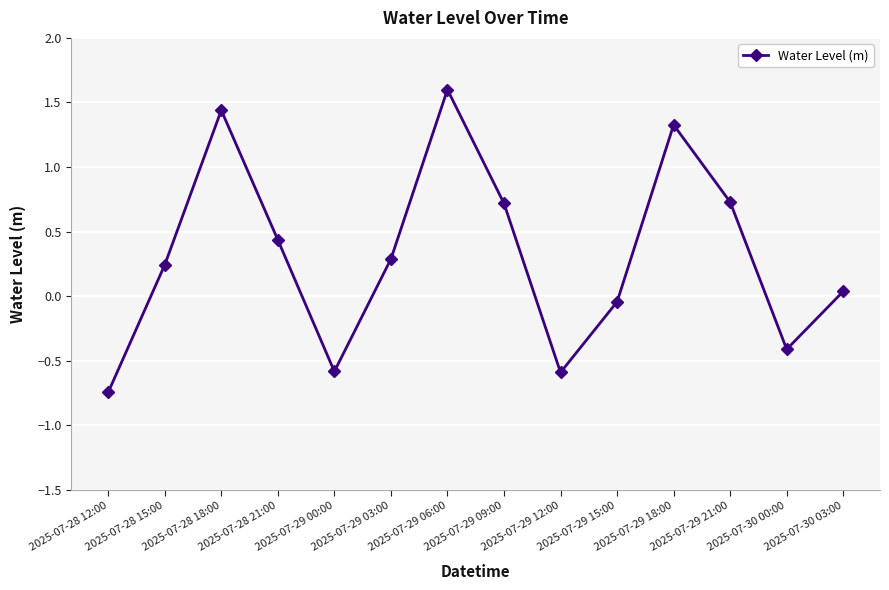

What is the change in value from 2025-07-28 18:00 to 2025-07-29 15:00?

-1.5